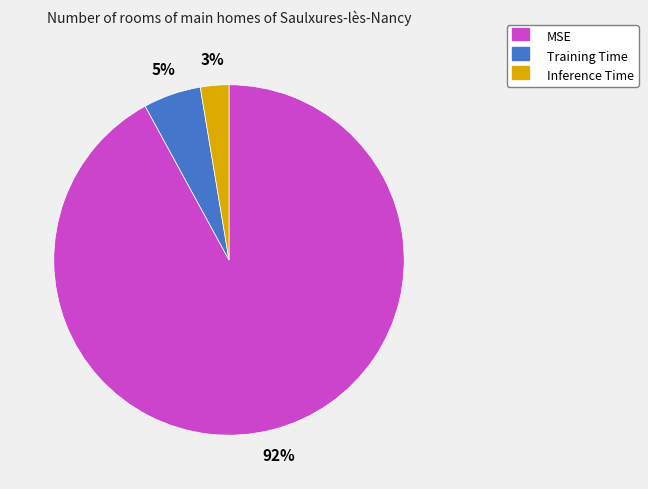

Do Training Time and MSE together represent more than half of the pie?

Yes